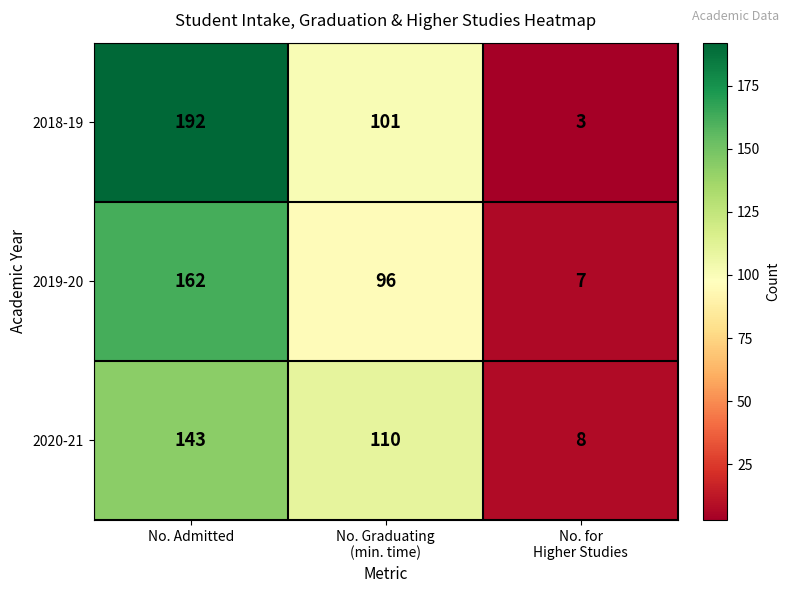

Read the 2019-20 value at No. Admitted, to the nearest 50.

150